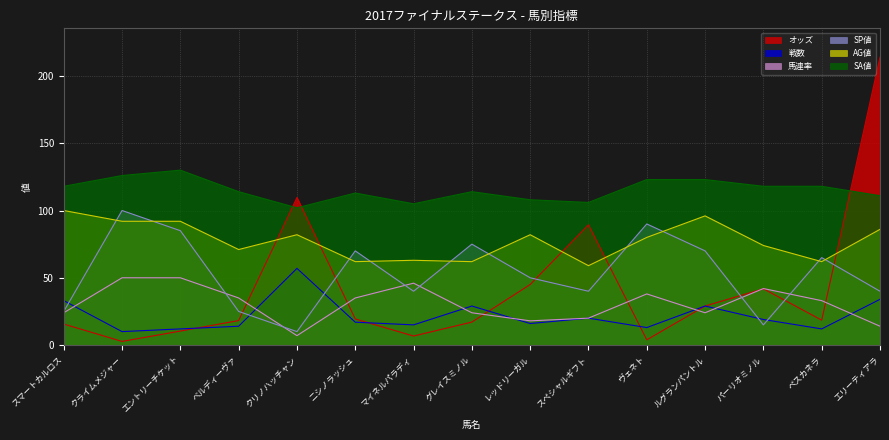

At マイネルパラディ, list the series in order from smallest to largest.

オッズ, 戦数, SP値, 馬連率, AG値, SA値